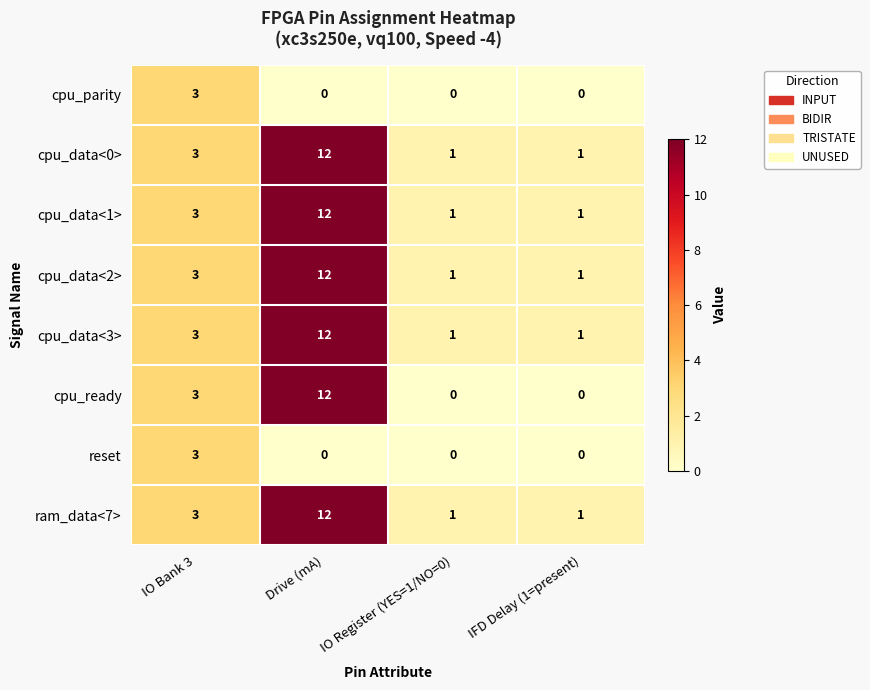

Which series changed the most between Drive (mA) and IFD Delay (1=present)?

cpu_ready